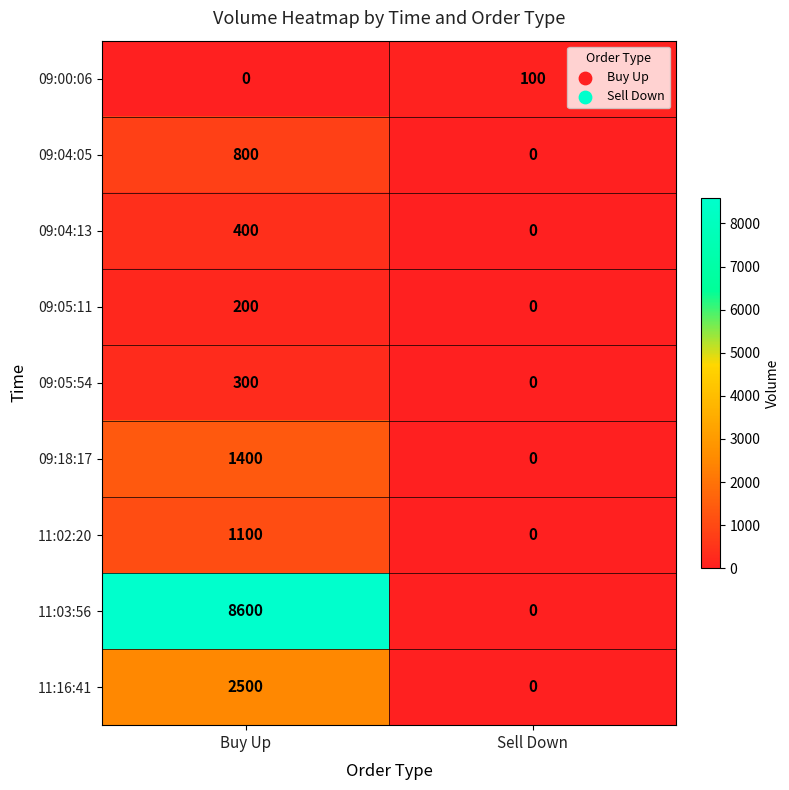

Reading left to right, transcribe all the data shown in this chart.

09:00:06: 0	100
09:04:05: 800	0
09:04:13: 400	0
09:05:11: 200	0
09:05:54: 300	0
09:18:17: 1400	0
11:02:20: 1100	0
11:03:56: 8600	0
11:16:41: 2500	0